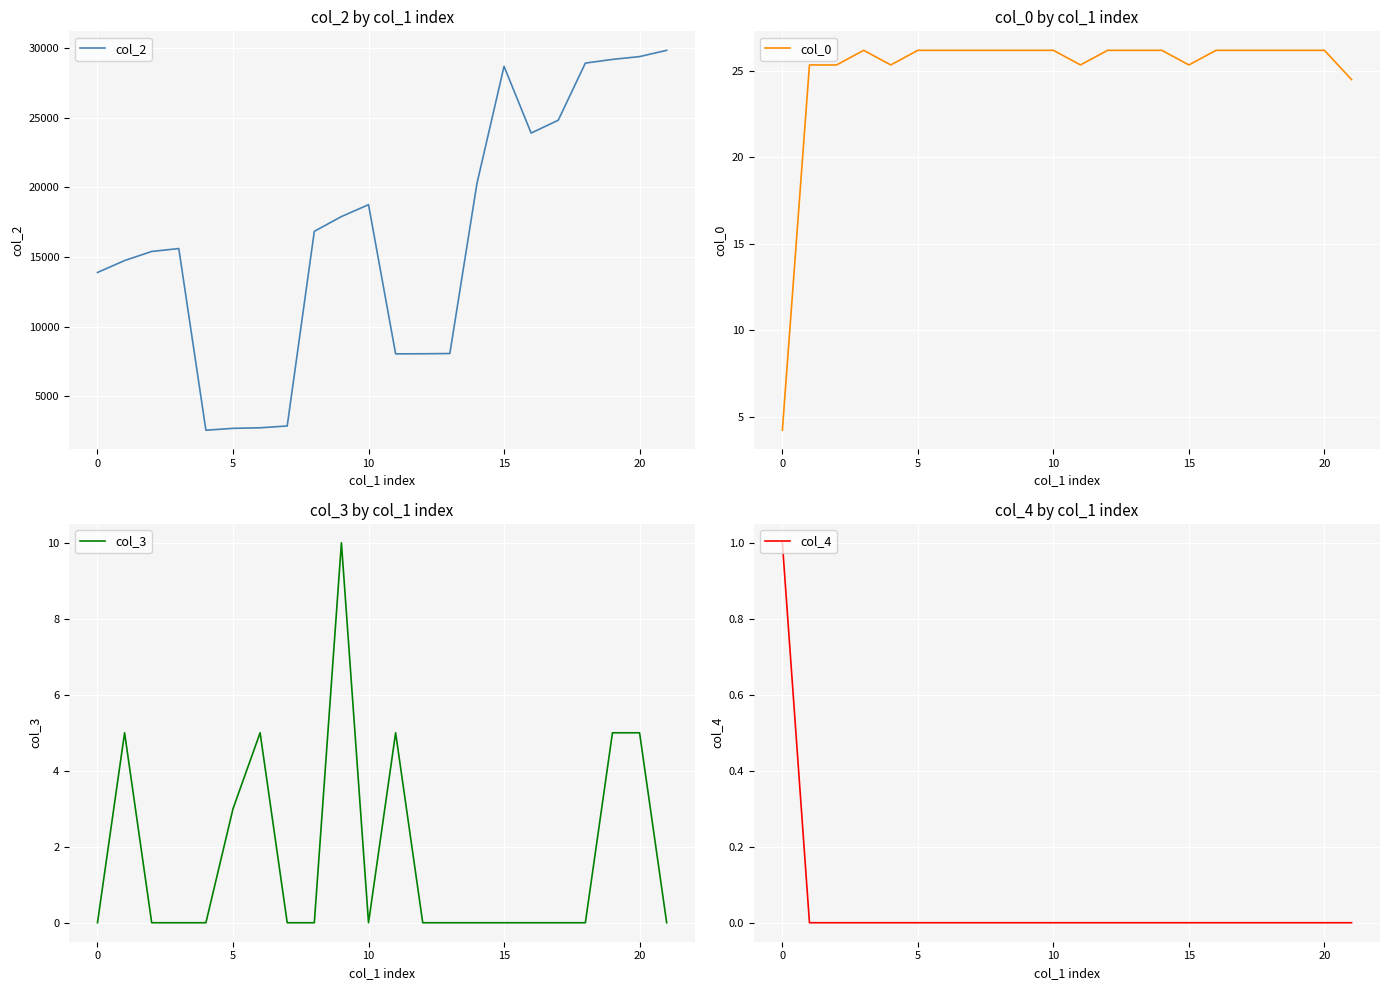

Which series has the largest total across all categories?

col_2